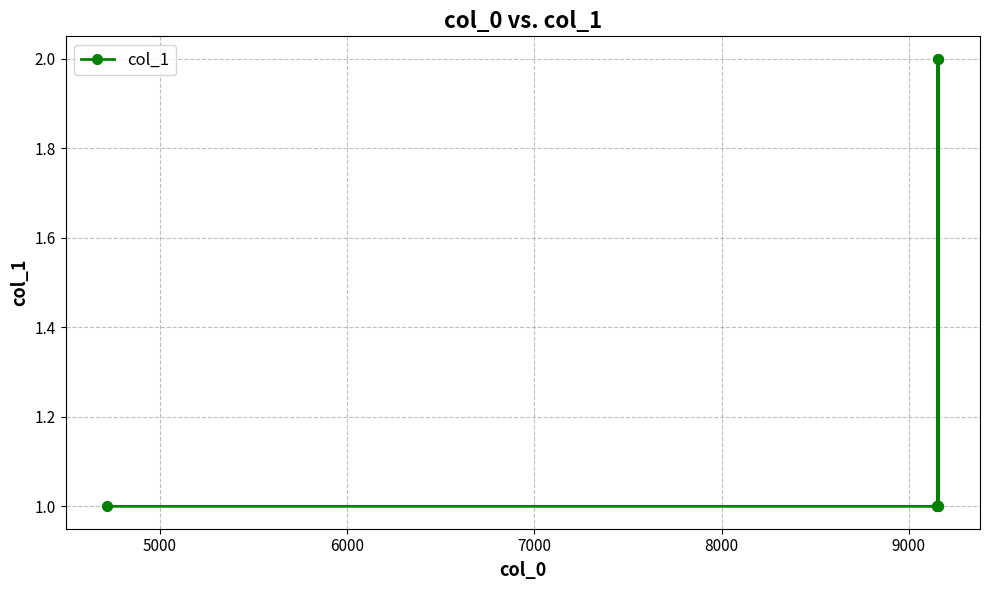

What is the value of the 4th point from the left?

2